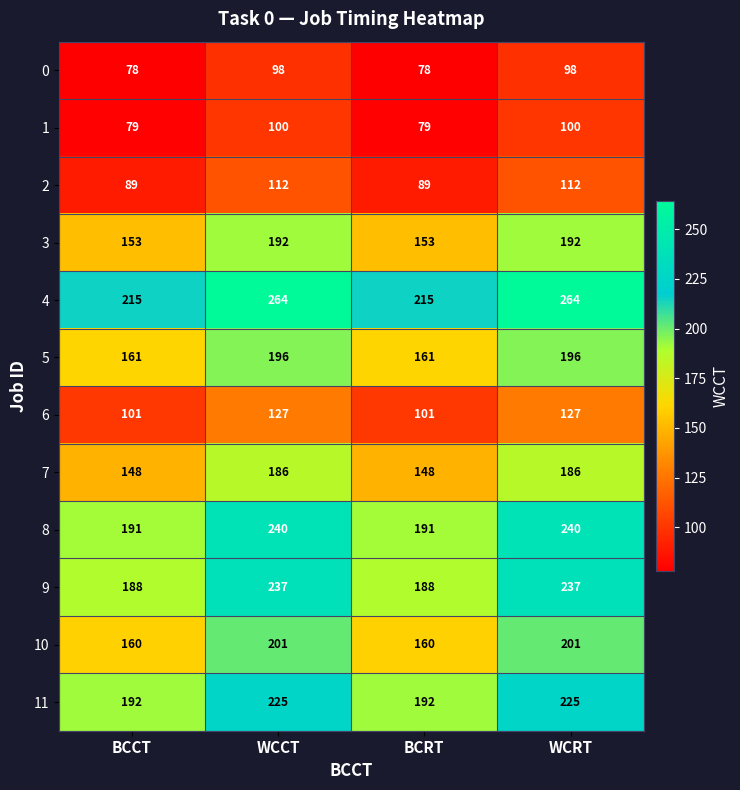

What is the total value across all series at WCCT?

2178